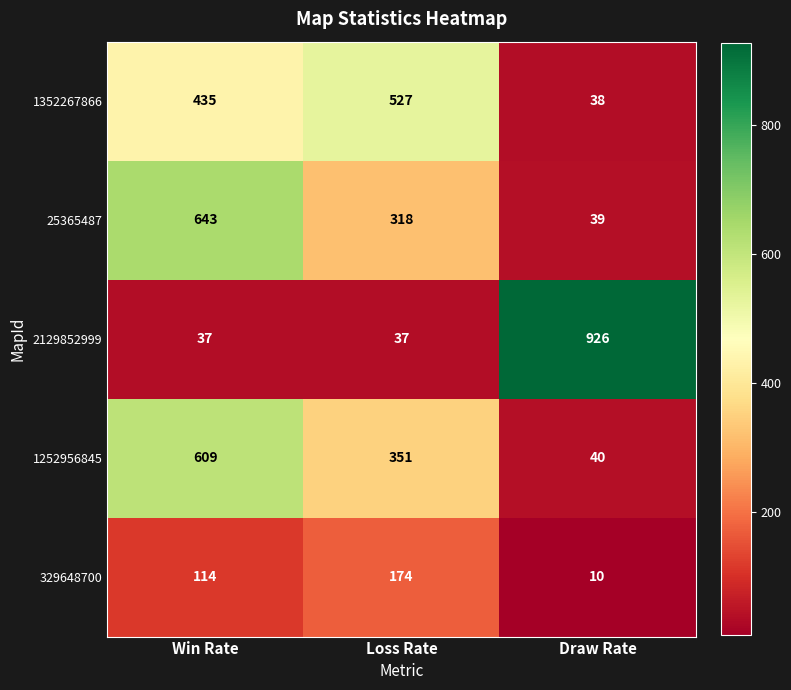

At which category is the sum across all series the highest?

Win Rate